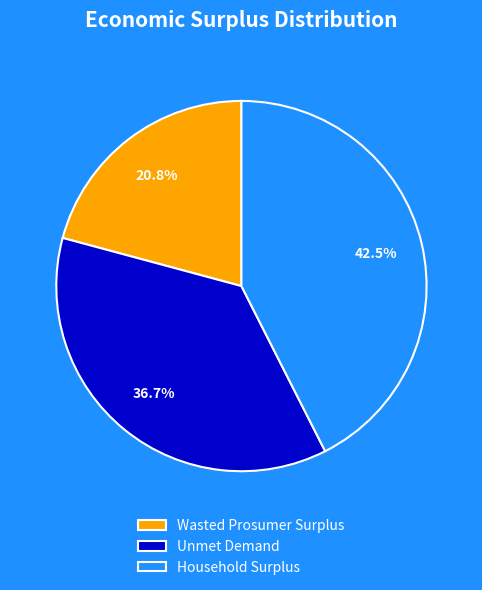

Is there any slice that represents more than half of the pie?

No